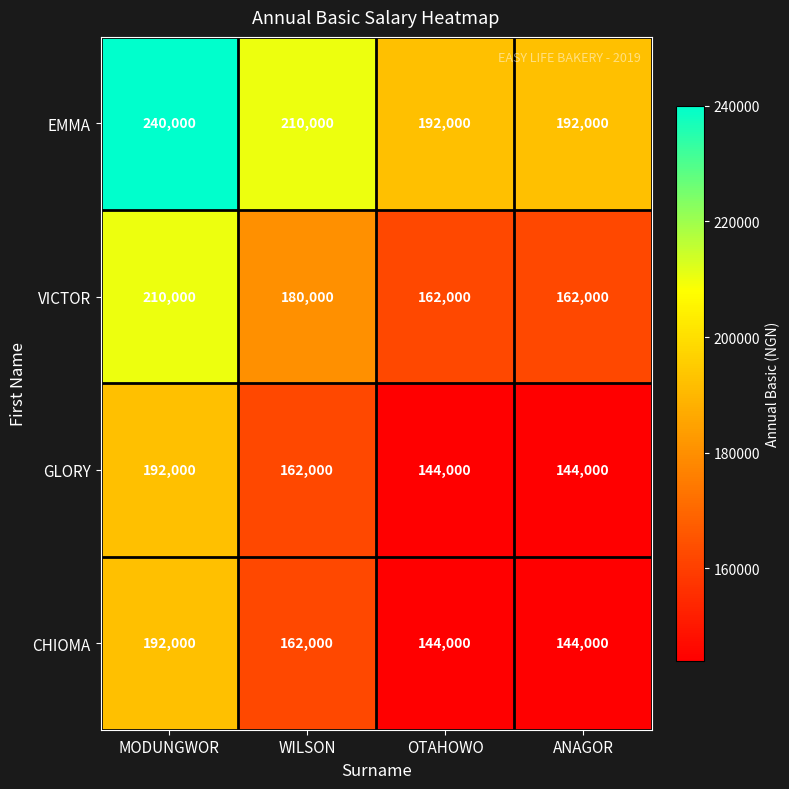

Where is CHIOMA nearest to the value 168000?

WILSON